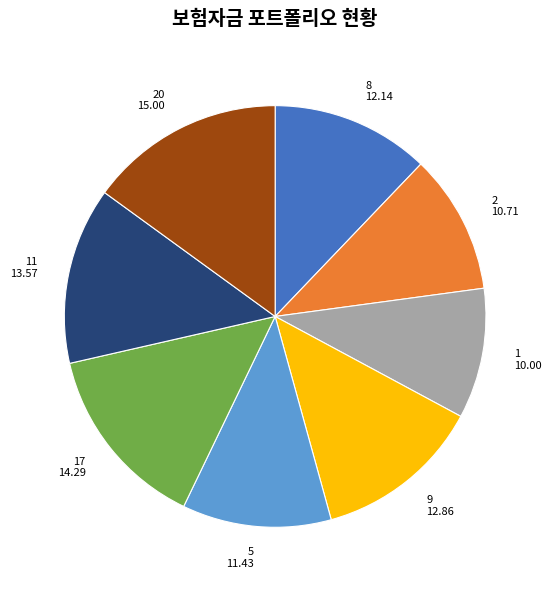

Is there any slice that represents more than half of the pie?

No